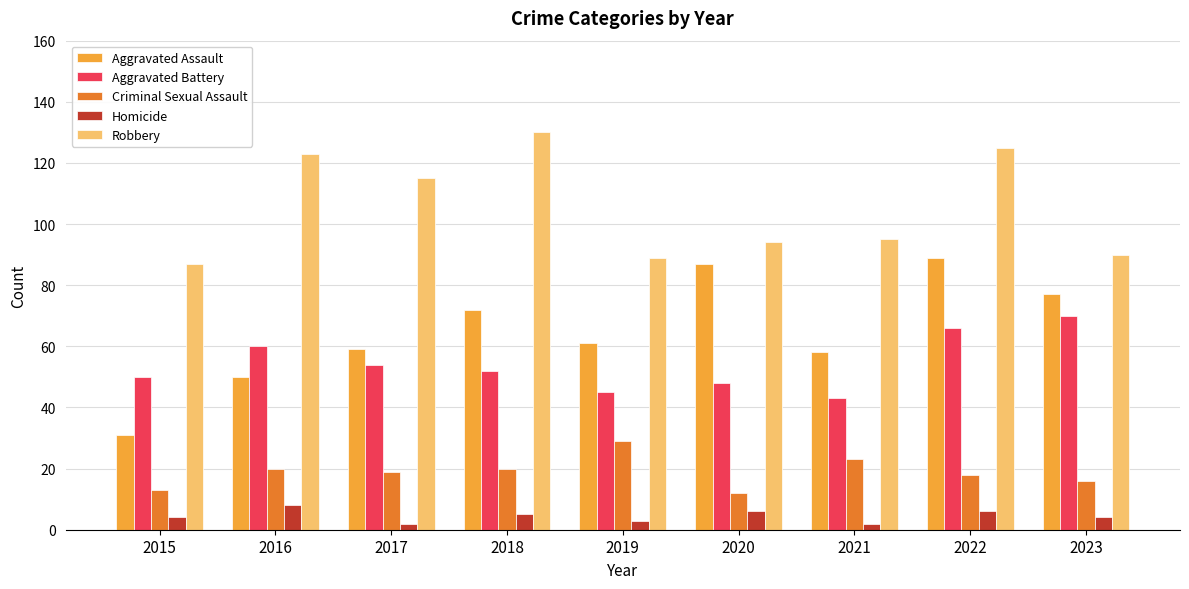

Reading right to left, what are all the values shown in this chart?

Aggravated Assault: 77	89	58	87	61	72	59	50	31
Aggravated Battery: 70	66	43	48	45	52	54	60	50
Criminal Sexual Assault: 16	18	23	12	29	20	19	20	13
Homicide: 4	6	2	6	3	5	2	8	4
Robbery: 90	125	95	94	89	130	115	123	87